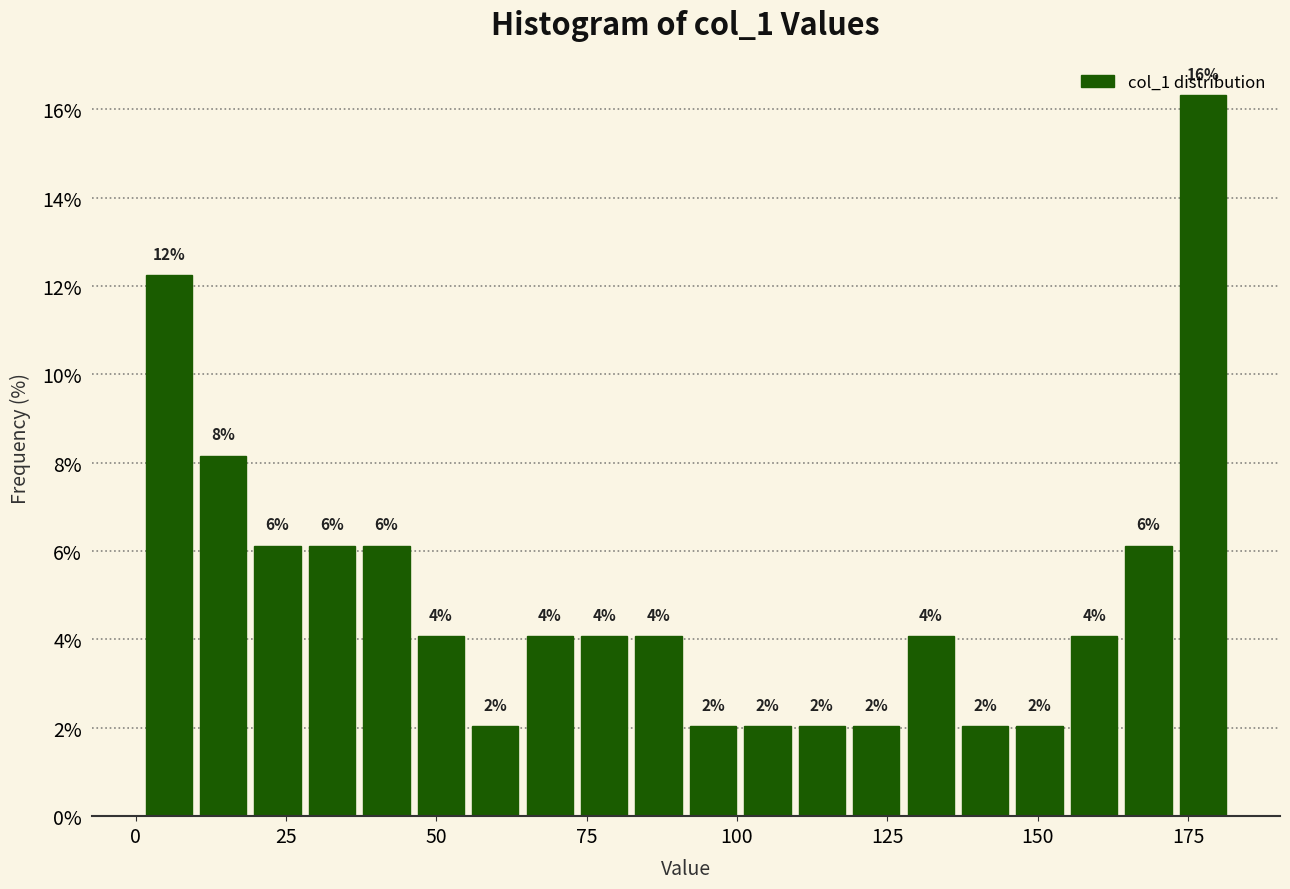

Around what value on the x-axis is the tallest bar? Give the approximate position of its centre, as read against the axis.

175